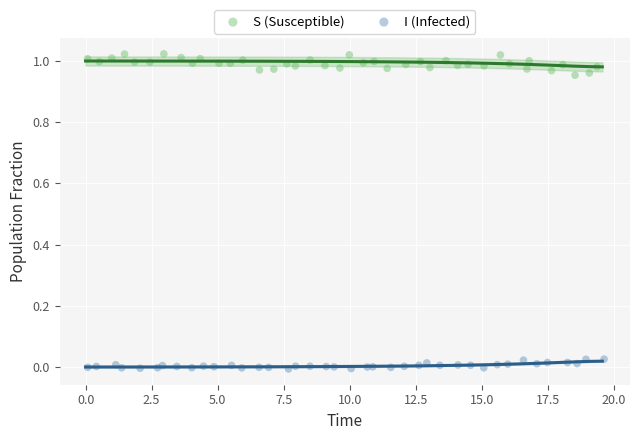

Which series contains the lowest Y value?

I (Infected)